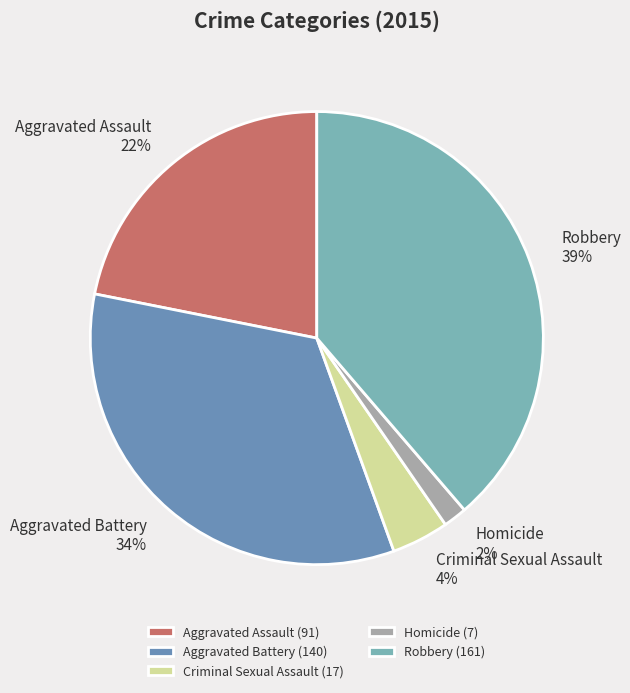

Which category has the smallest portion of the pie?

Homicide